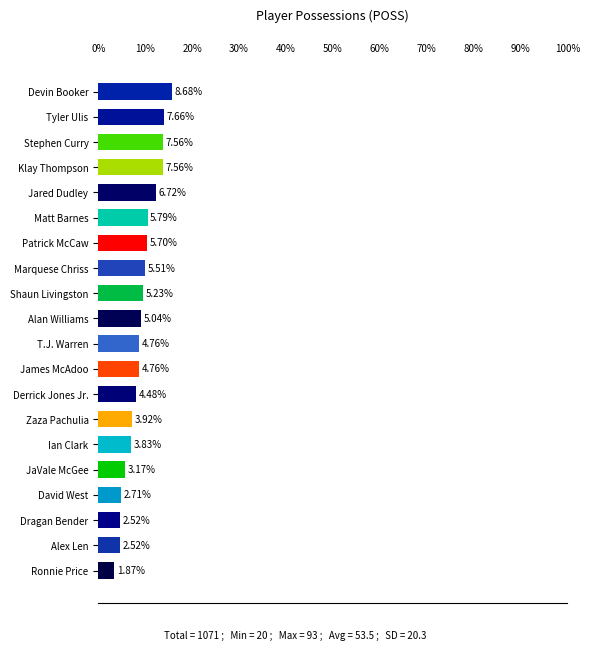

What is the average value?

5.0